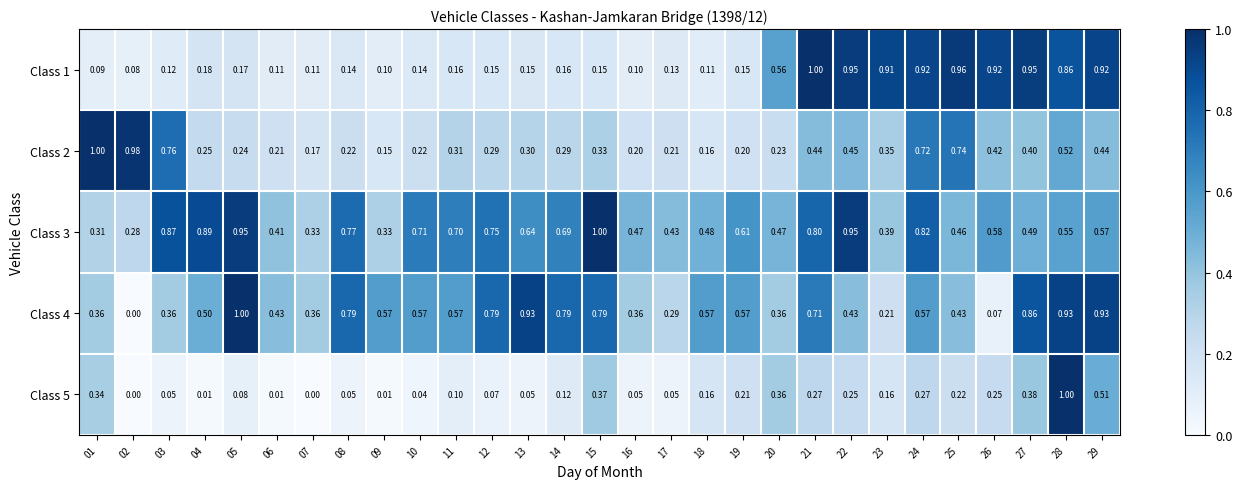

How many categories are shown in the chart?

29